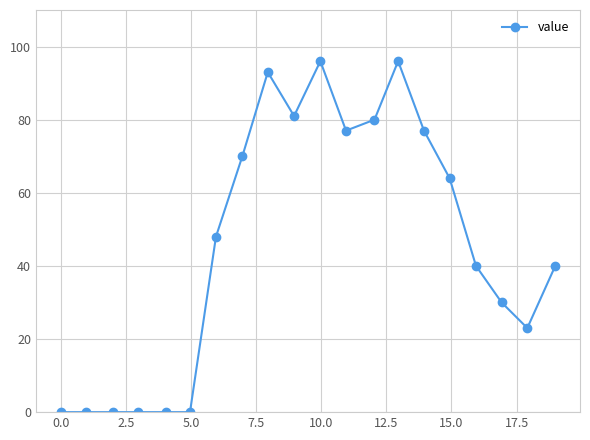

Is this an area chart (filled region under the line)?

No